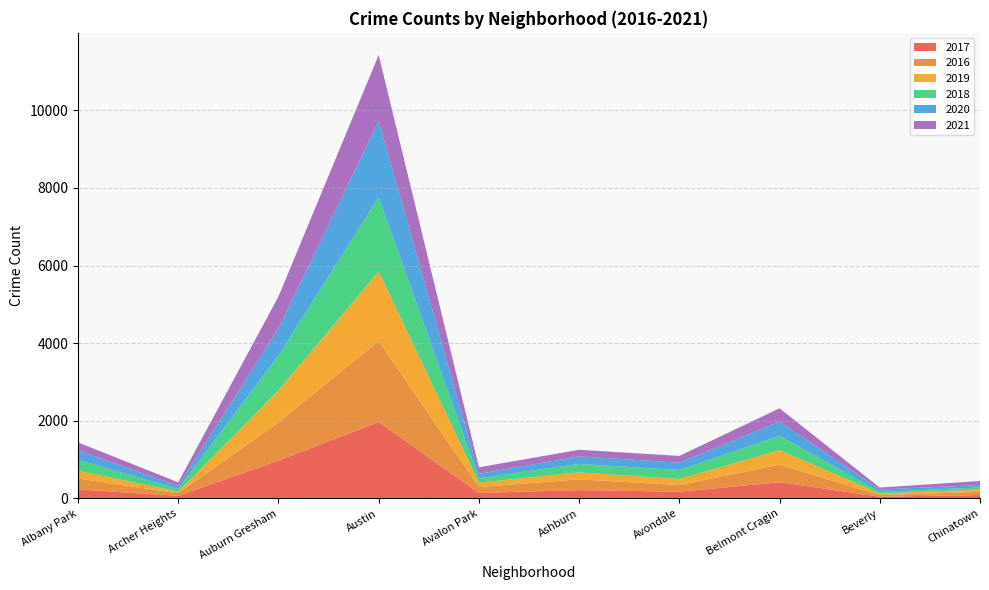

Reading left to right, what are all the values shown in this chart?

2017: 234	69	978	1971	143	218	174	420	47	88
2016: 282	65	983	2086	151	276	172	451	40	84
2019: 199	41	826	1792	114	180	156	375	42	61
2018: 281	69	898	1911	115	218	233	368	41	52
2020: 246	78	707	1967	113	193	188	365	62	63
2021: 203	94	811	1698	168	170	174	344	50	103